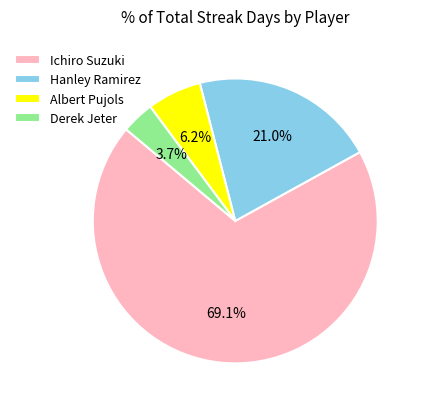

To the nearest percent, what is the average slice percentage?

25%